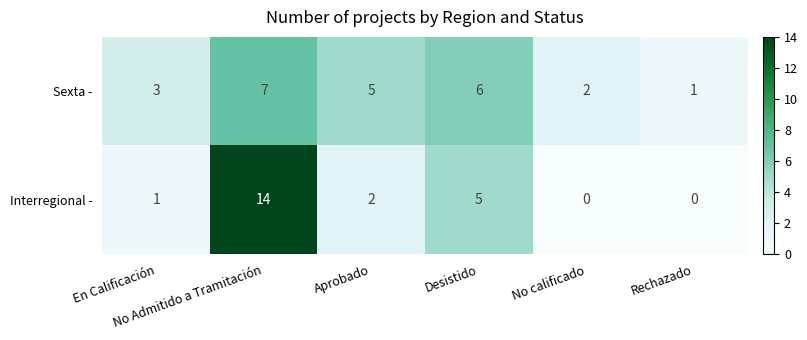

How many values in the Sexta - series are below 5?

3